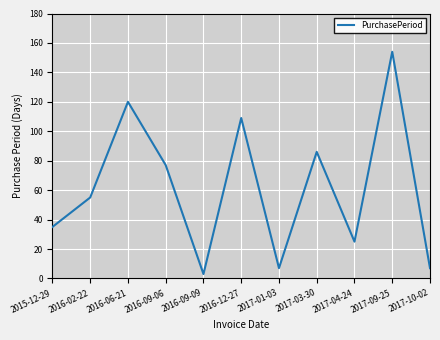

What is the minimum value shown in the chart?

3